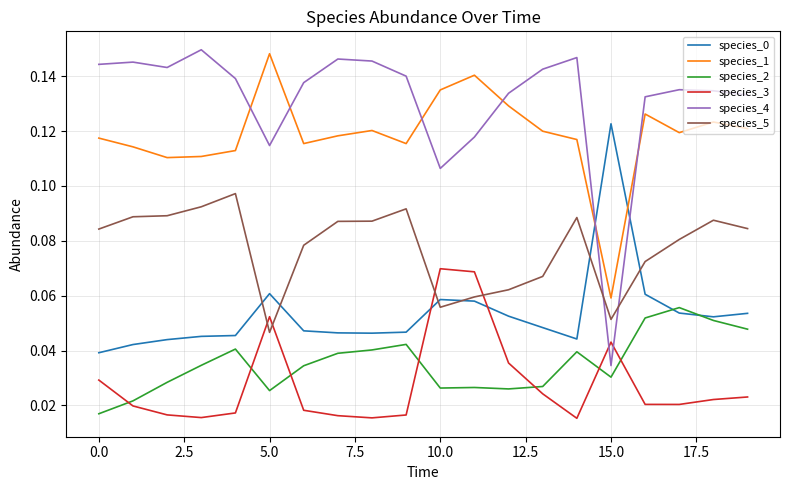

True or false: species_5 and species_3 intersect in this chart.

True